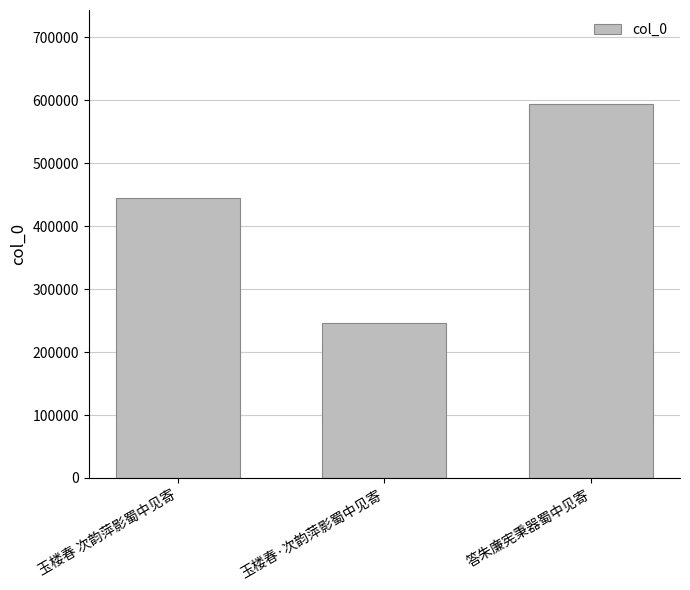

What is the greatest value displayed?

594686